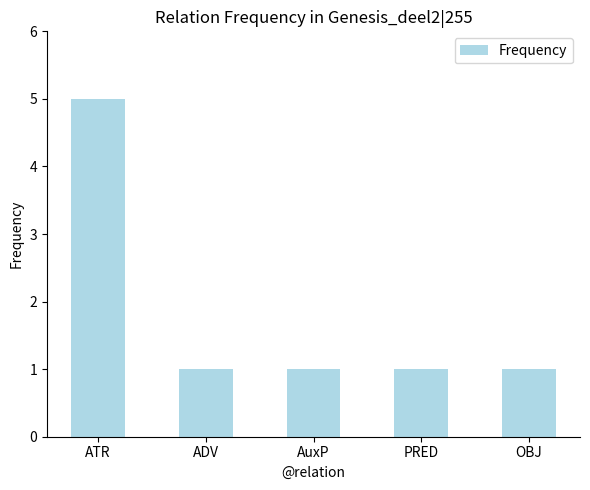

The chart shows a value of 1 at AuxP. True or false?

True